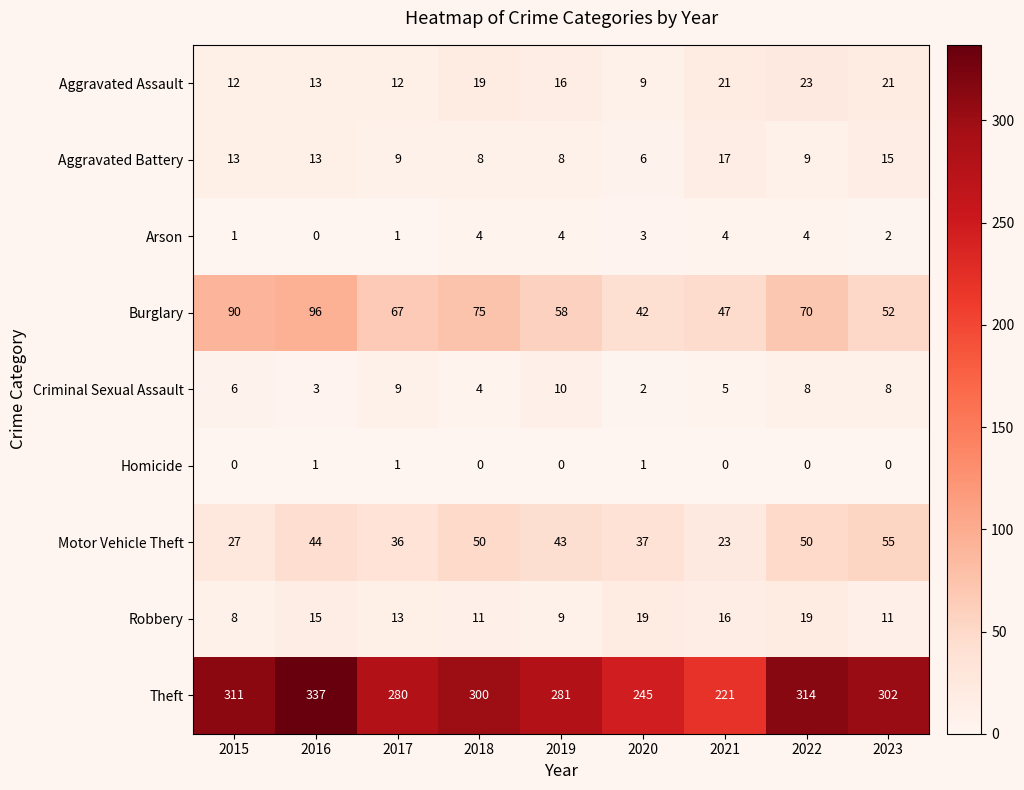

How many data points does each series have?

9